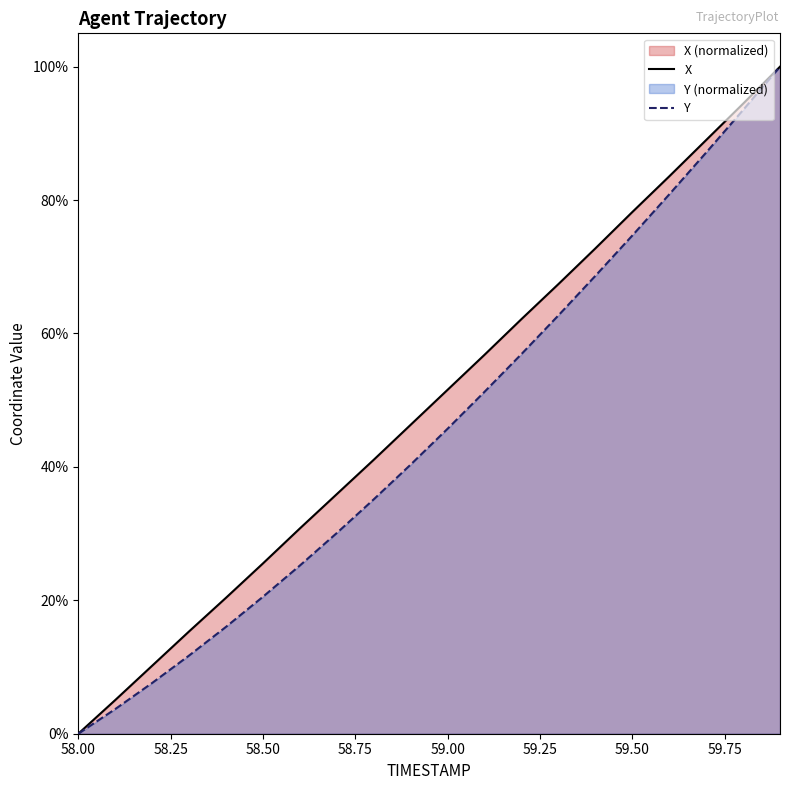

The X series shows -68.0 at 58.00. True or false?

False